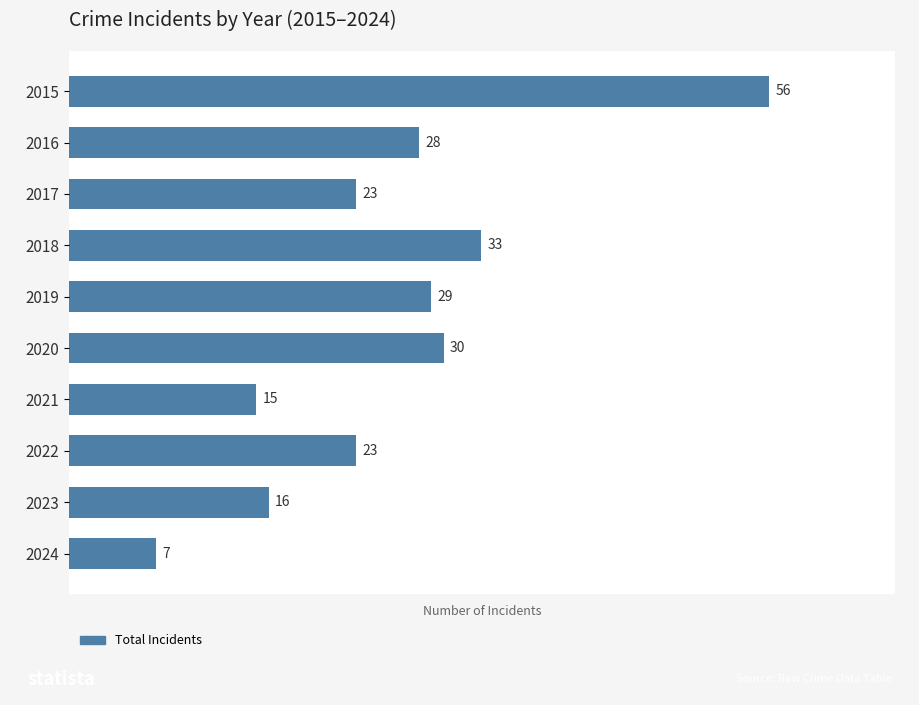

What is the average value?

26